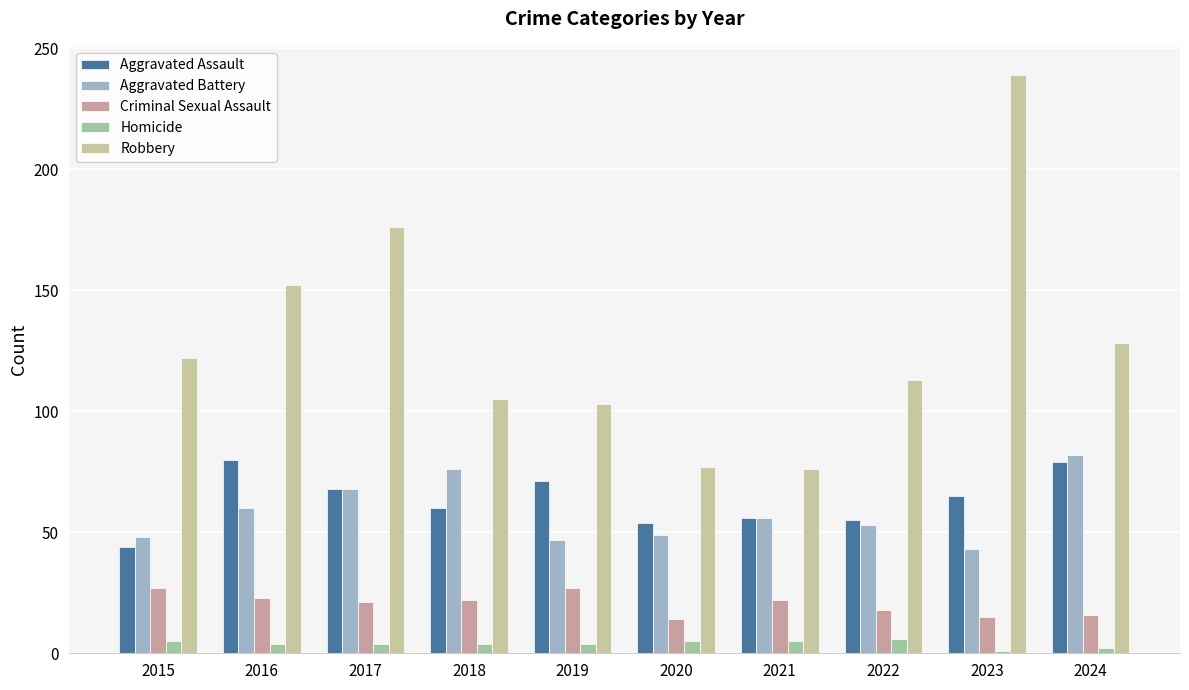

What is the lowest value of the Aggravated Assault series?

44